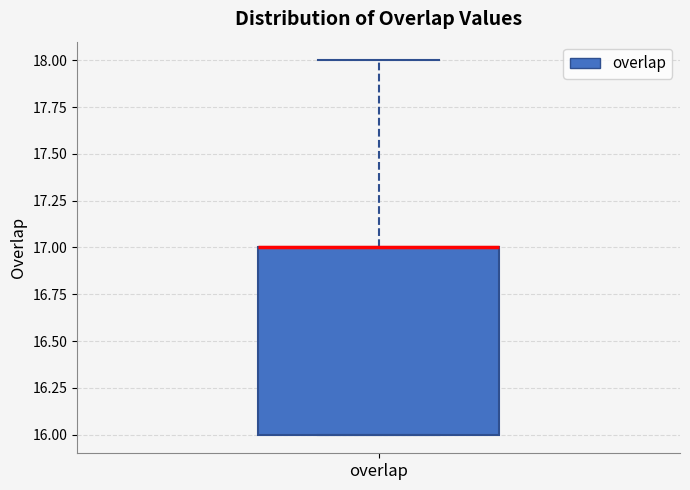

Transcribe this box plot: give where the median line is, the range the box spans, and where the two whiskers end, as read against the y-axis. The values are not printed on the chart, so give them approximately, as read against the axis.

median 17 (drawn on the box's upper edge), box 16 to 17, whiskers 16 to 18